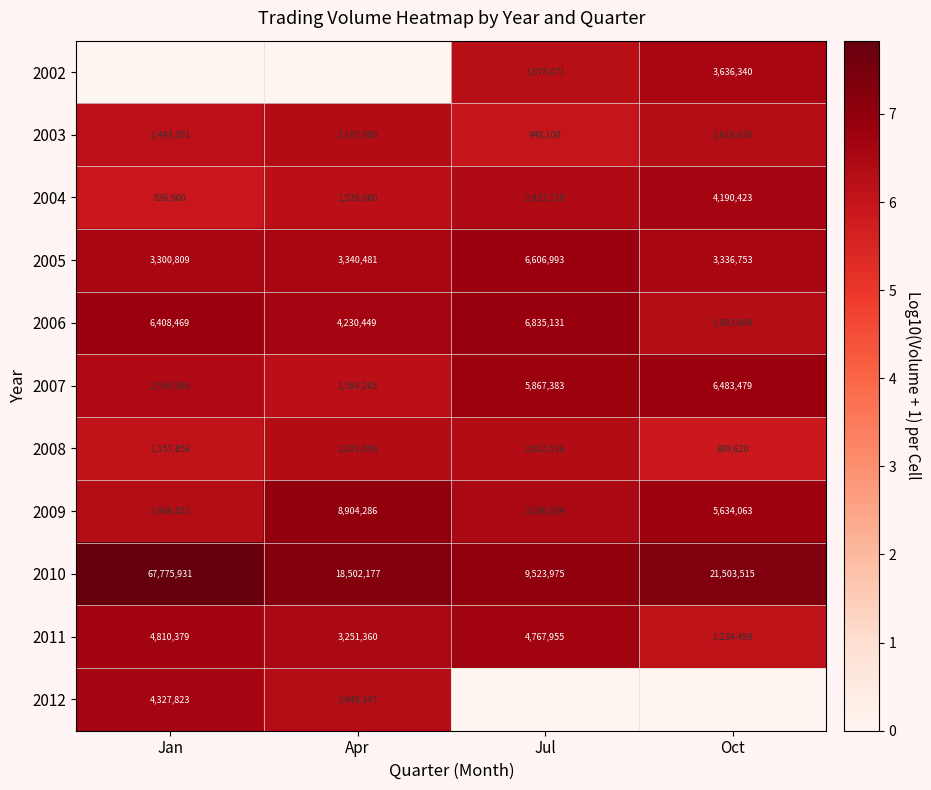

Which has a higher value, Oct or Jan?

Oct